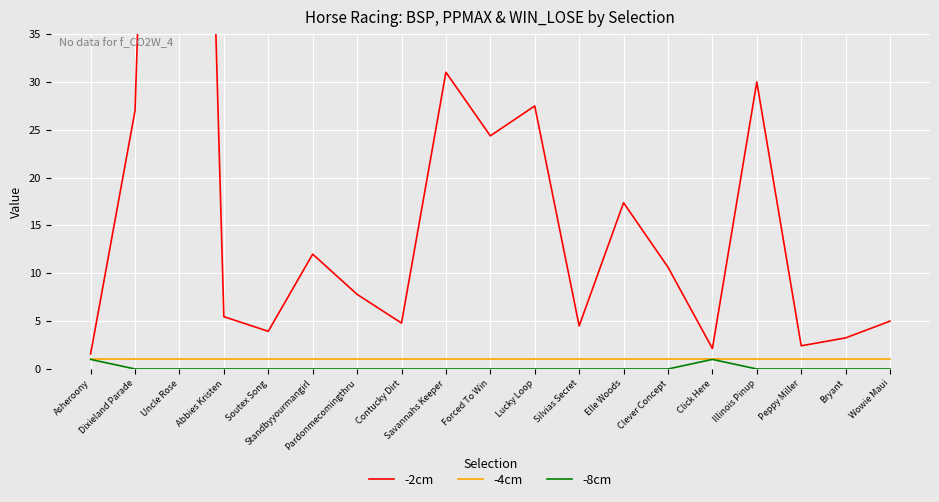

List the series in order of their peak value, lowest first.

-4cm, -8cm, -2cm